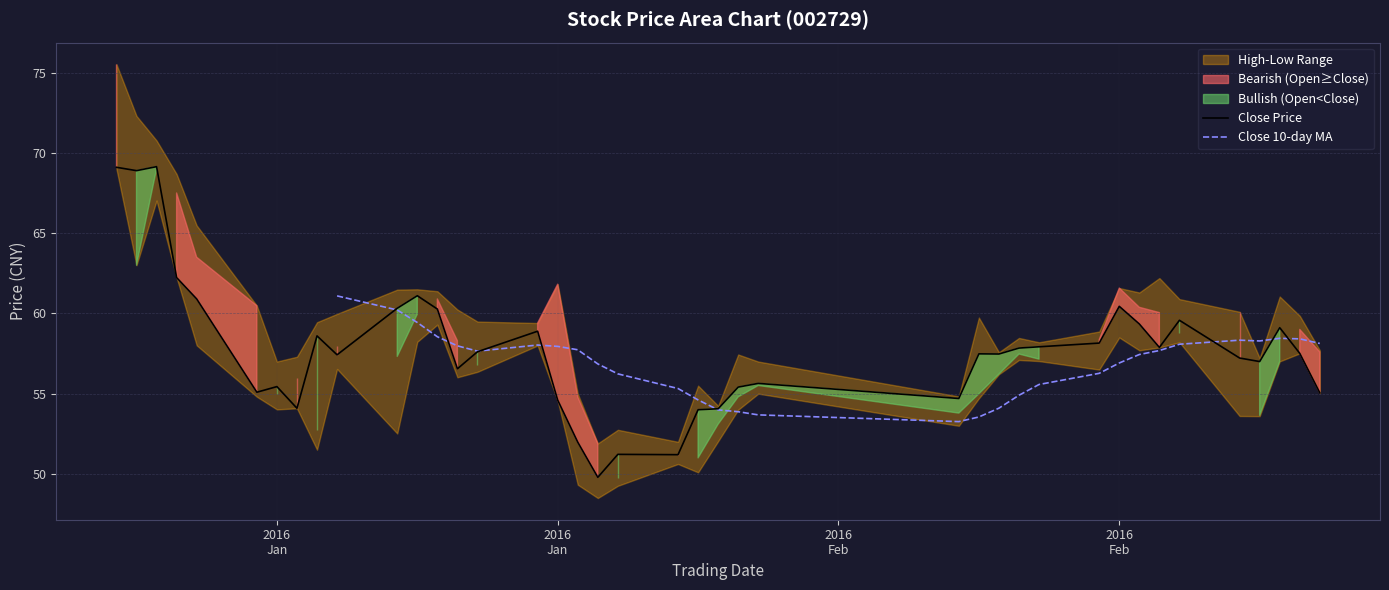

Is the value of Close at 2016-01-11 greater than the value of Low at 2016-01-14?

Yes